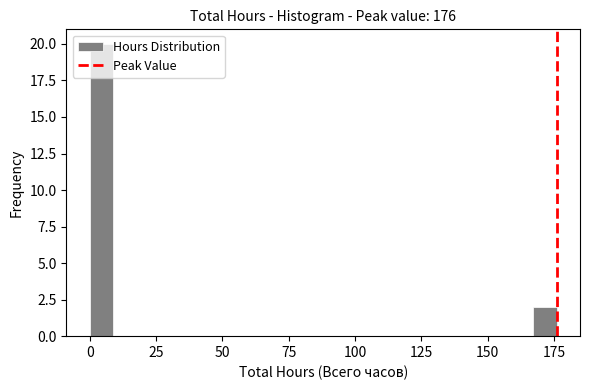

Read against the x-axis, roughly where is the centre of the tallest bar?

5